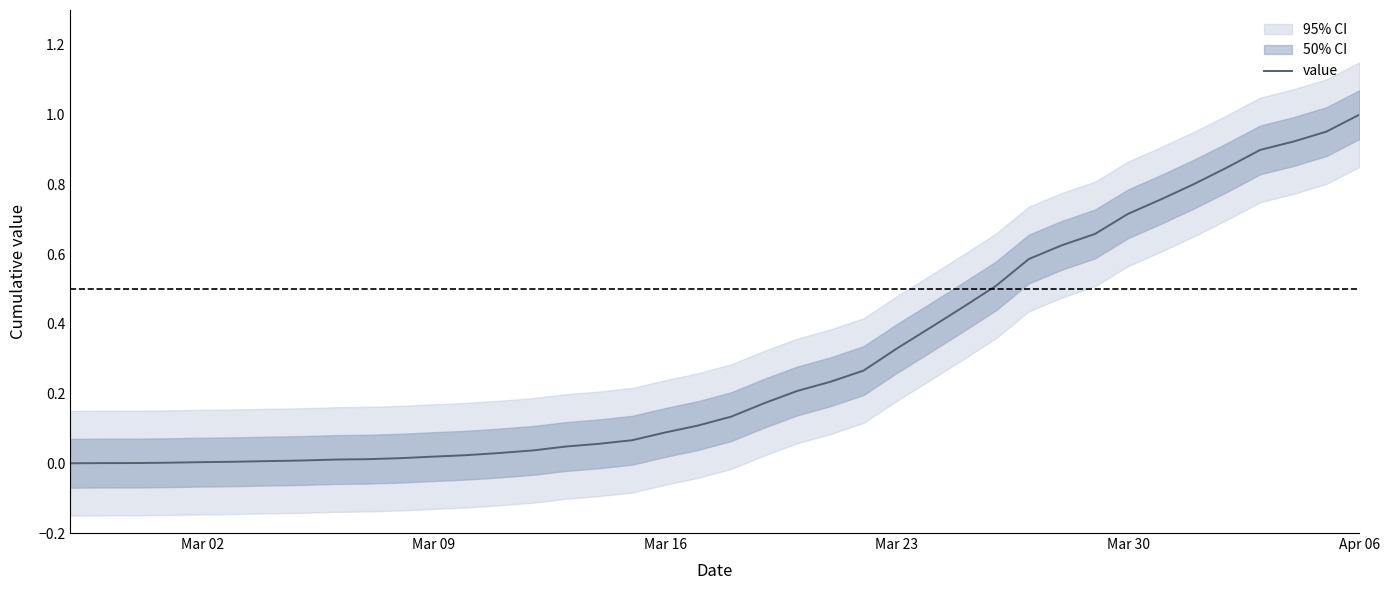

What is the greatest value displayed?

1.0